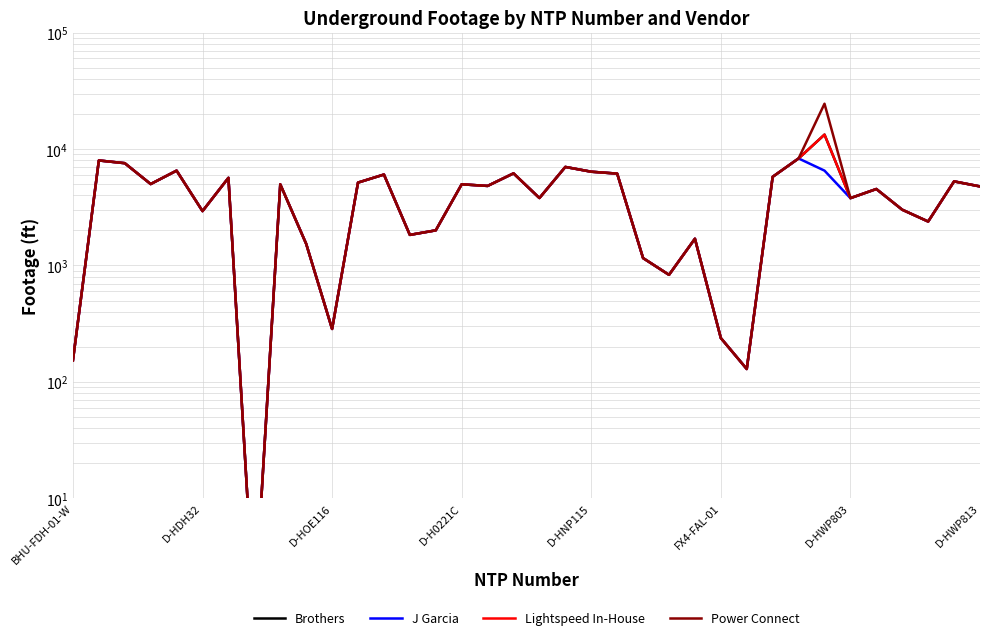

Reading left to right, extract all data points from this chart.

Brothers: 153	7980	7562	5005	6526	2931	5661	1	4975	1534	285	5151	6041	1831	2003	4979	4822	6182	3796	7020	6387	6152	1157	831	1697	238	129	5776	8305	13306	3787	4537	3012	2385	5276	4774
J Garcia: 153	7980	7562	5005	6526	2931	5661	1	4975	1534	285	5151	6041	1831	2003	4979	4822	6182	3796	7020	6387	6152	1157	831	1697	238	129	5776	8305	6526	3787	4537	3012	2385	5276	4774
Lightspeed In-House: 153	7980	7562	5005	6526	2931	5661	1	4975	1534	285	5151	6041	1831	2003	4979	4822	6182	3796	7020	6387	6152	1157	831	1697	238	129	5776	8305	13306	3787	4537	3012	2385	5276	4774
Power Connect: 153	7980	7562	5005	6526	2931	5661	1	4975	1534	285	5151	6041	1831	2003	4979	4822	6182	3796	7020	6387	6152	1157	831	1697	238	129	5776	8305	24514	3787	4537	3012	2385	5276	4774